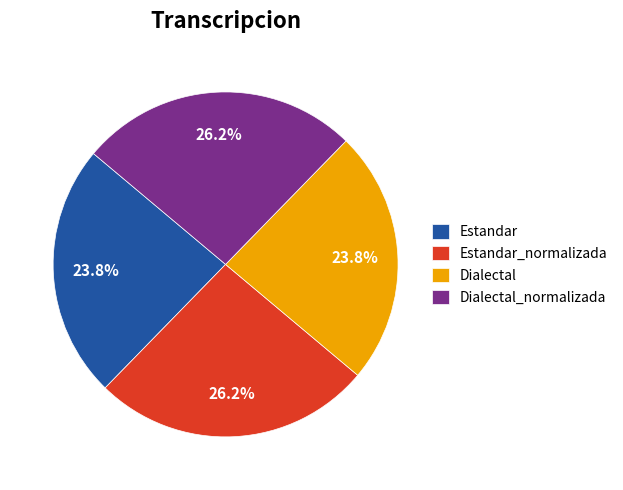

To the nearest percent, what portion does Estandar represent?

24%